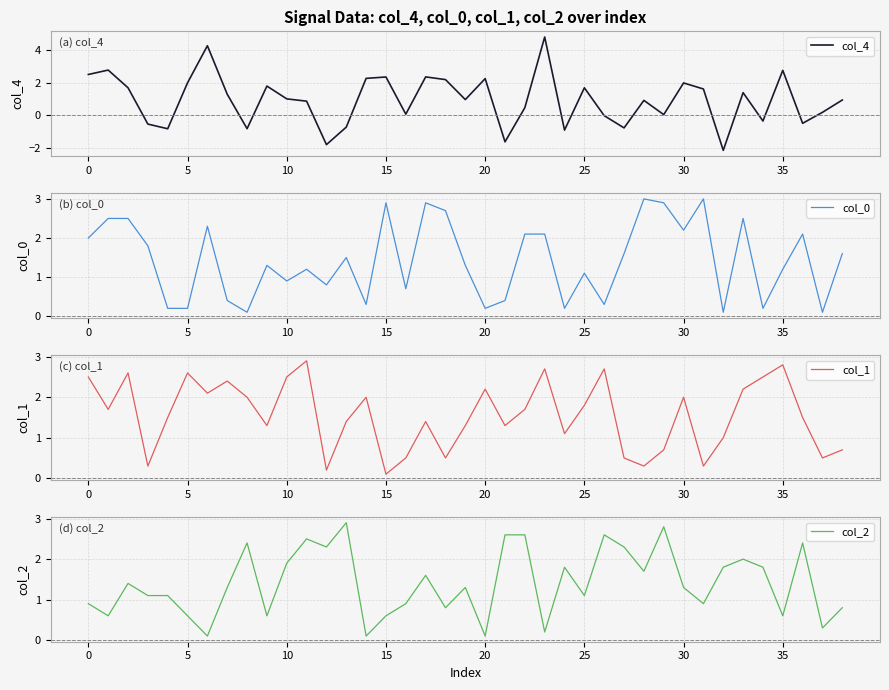

Reading left to right, transcribe all the data shown in this chart.

col_4: 2.5	2.8	1.7	-0.5	-0.8	2.0	4.3	1.3	-0.8	1.8	1.0	0.9	-1.8	-0.7	2.3	2.3	0.1	2.4	2.2	1.0	2.3	-1.6	0.5	4.8	-0.9	1.7	-0.0	-0.8	0.9	0.0	2.0	1.6	-2.1	1.4	-0.3	2.8	-0.5	0.2	0.9
col_0: 2.0	2.5	2.5	1.8	0.2	0.2	2.3	0.4	0.1	1.3	0.9	1.2	0.8	1.5	0.3	2.9	0.7	2.9	2.7	1.3	0.2	0.4	2.1	2.1	0.2	1.1	0.3	1.6	3.0	2.9	2.2	3.0	0.1	2.5	0.2	1.2	2.1	0.1	1.6
col_1: 2.5	1.7	2.6	0.3	1.5	2.6	2.1	2.4	2.0	1.3	2.5	2.9	0.2	1.4	2.0	0.1	0.5	1.4	0.5	1.3	2.2	1.3	1.7	2.7	1.1	1.8	2.7	0.5	0.3	0.7	2.0	0.3	1.0	2.2	2.5	2.8	1.5	0.5	0.7
col_2: 0.9	0.6	1.4	1.1	1.1	0.6	0.1	1.3	2.4	0.6	1.9	2.5	2.3	2.9	0.1	0.6	0.9	1.6	0.8	1.3	0.1	2.6	2.6	0.2	1.8	1.1	2.6	2.3	1.7	2.8	1.3	0.9	1.8	2.0	1.8	0.6	2.4	0.3	0.8